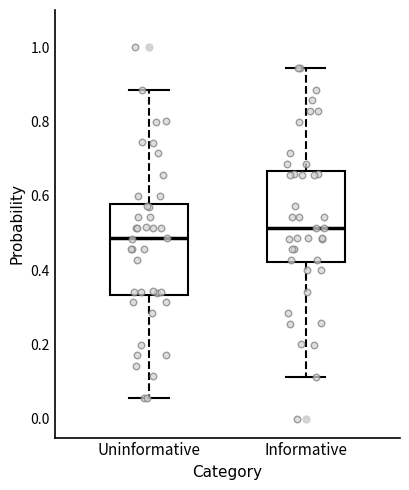

Which box's median line is the highest?

Informative